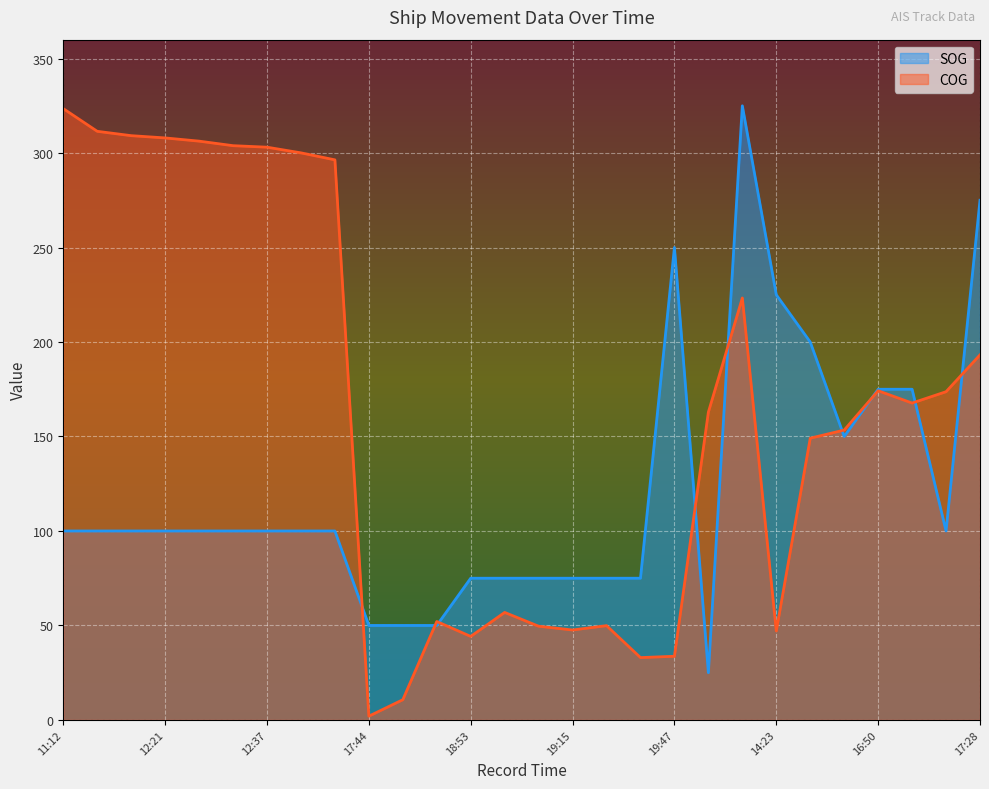

What is the spread (max minus min) of values at 19:34?

42.0